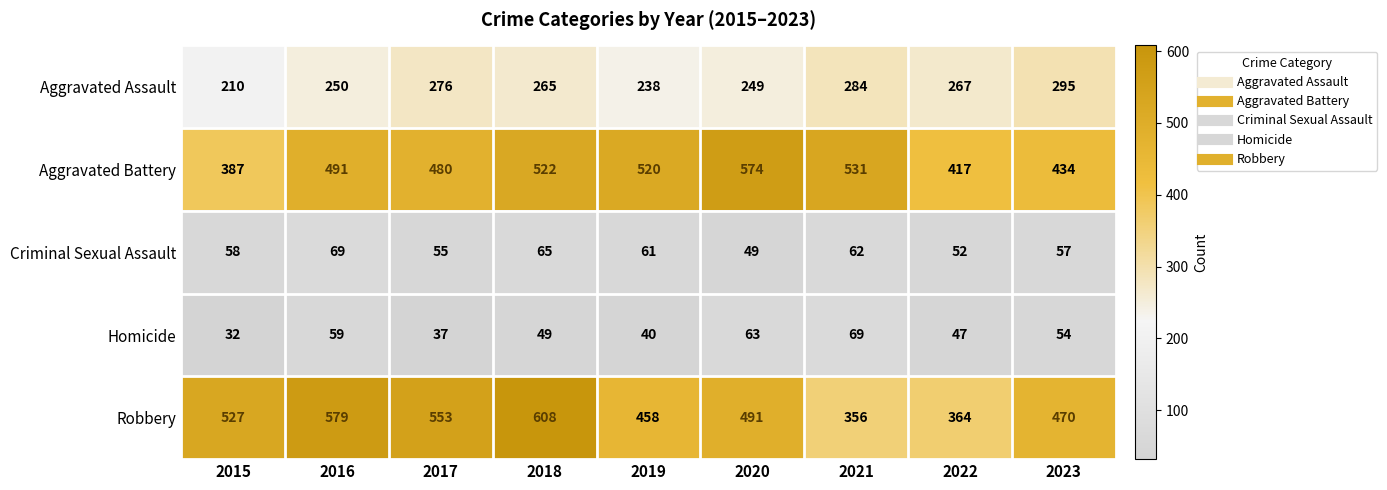

What is the minimum value shown in the chart?

32